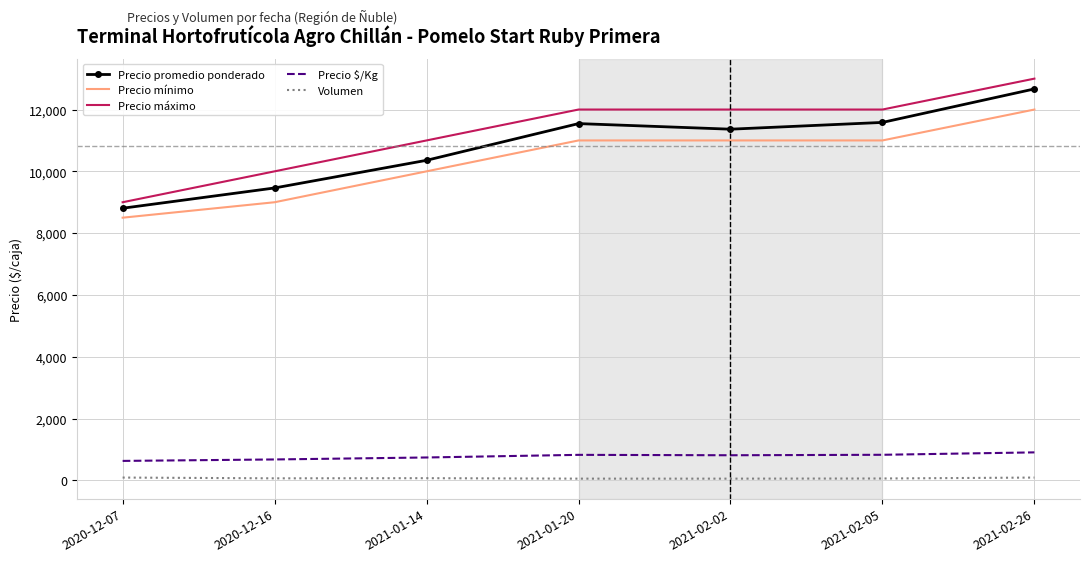

At which category is the sum across all series the highest?

2021-02-26